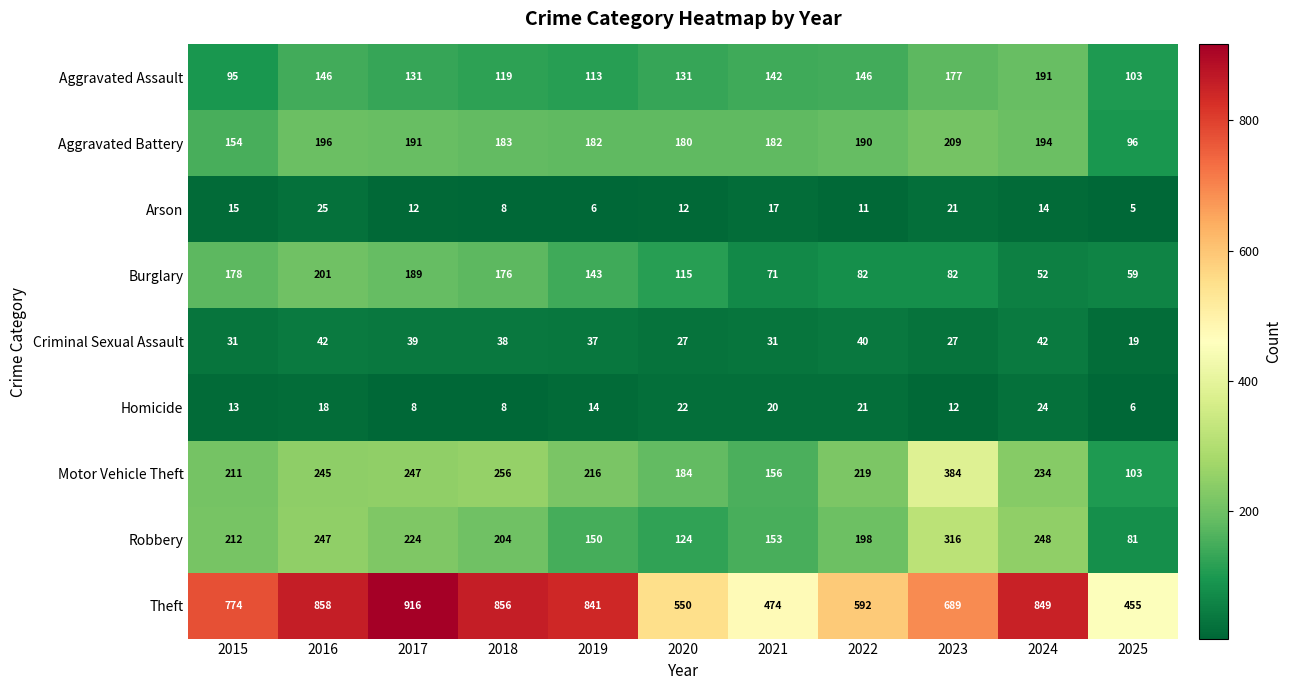

The Theft series shows 550 at 2020. True or false?

True